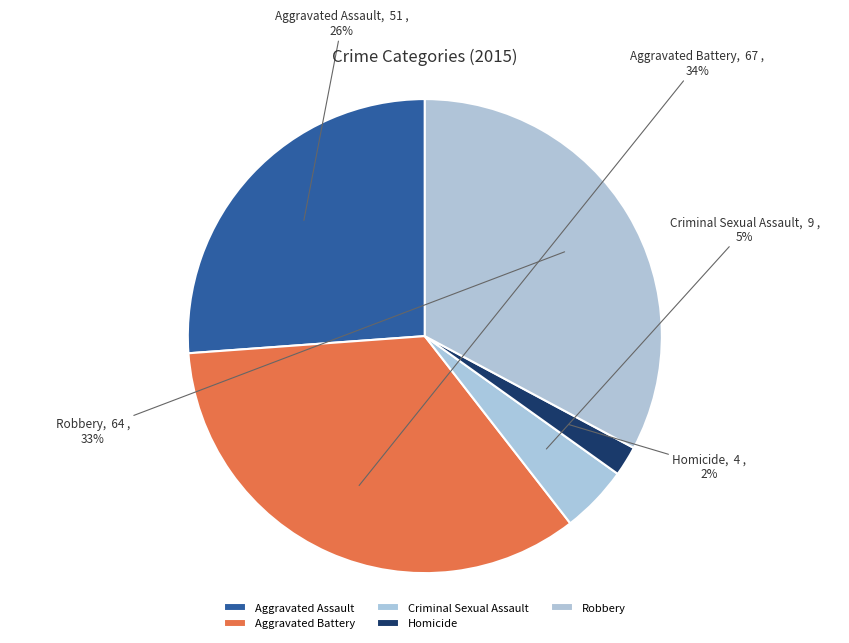

To the nearest percent, what portion does Criminal Sexual Assault represent?

5%